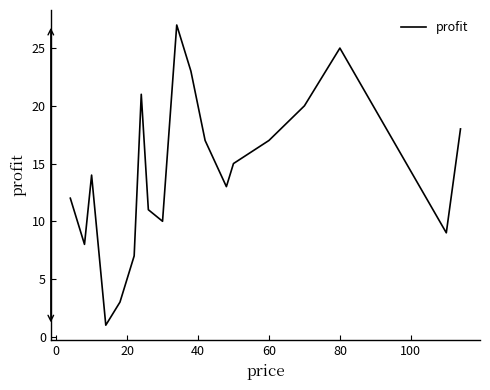

What is the maximum value shown in the chart?

27